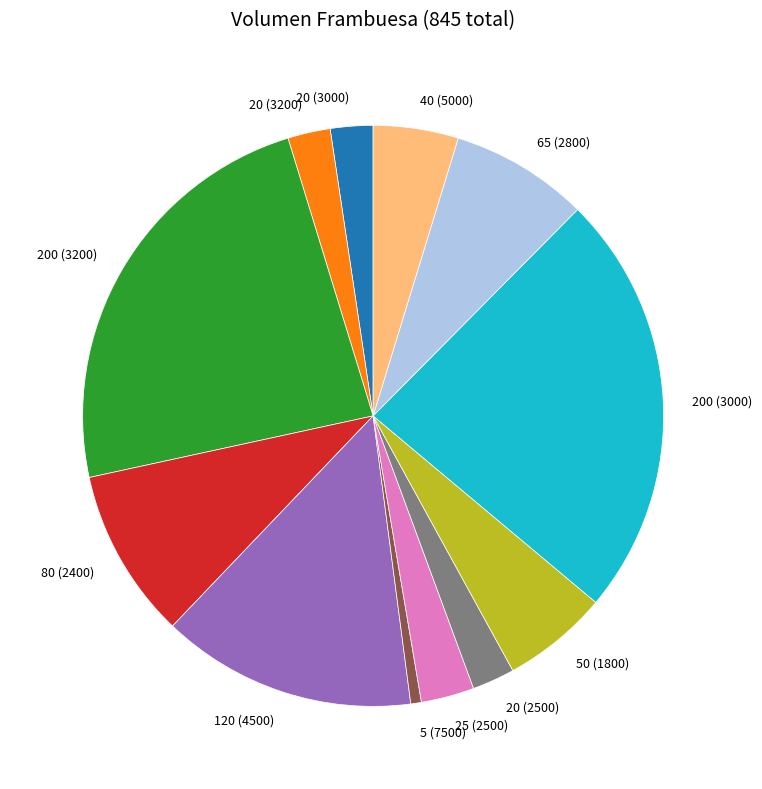

Approximately how many times larger is the value at 20 (2500) compared to 5 (7500)?

4.0